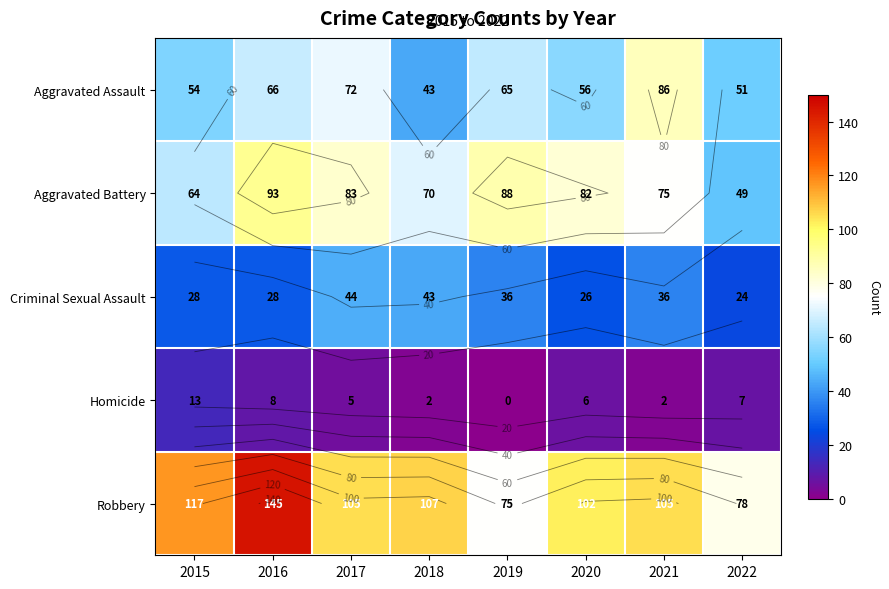

How many series are shown in this chart?

5